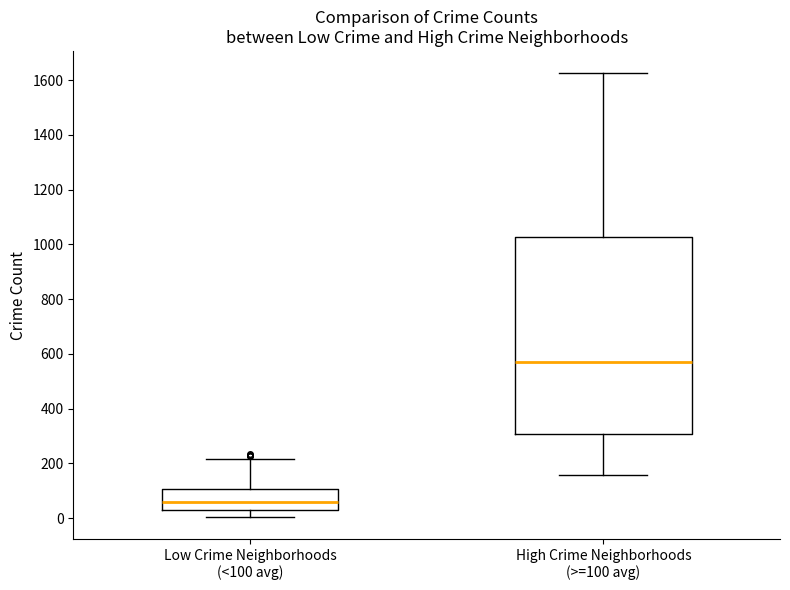

Reading left to right, read every box against the y-axis: the position of its median line, the range the box covers, and the ends of its whiskers. The values are not printed on the chart, so give them approximately, as read against the axis.

Low Crime Neighborhoods (<100 avg): median 60, box 40 to 100, whiskers 0 to 220
High Crime Neighborhoods (>=100 avg): median 580, box 300 to 1020, whiskers 160 to 1620